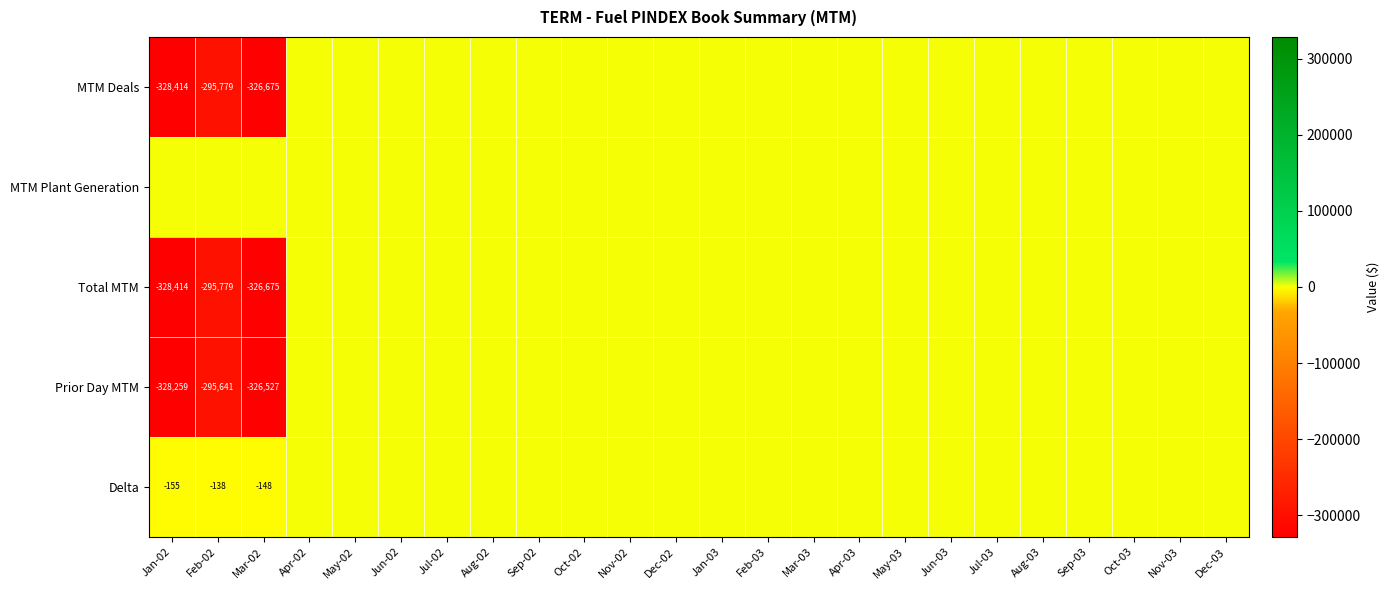

Rank the series at Apr-03 from lowest to highest value.

MTM Deals, MTM Plant Generation, Total MTM, Prior Day MTM, Delta